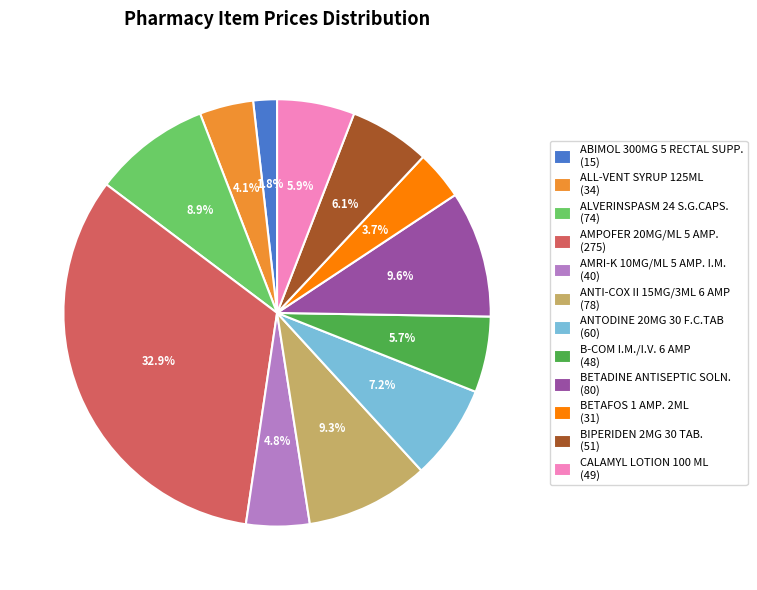

Is the sum of ALVERINSPASM 24 S.G.CAPS. and BIPERIDEN 2MG 30 TAB. greater than half?

No